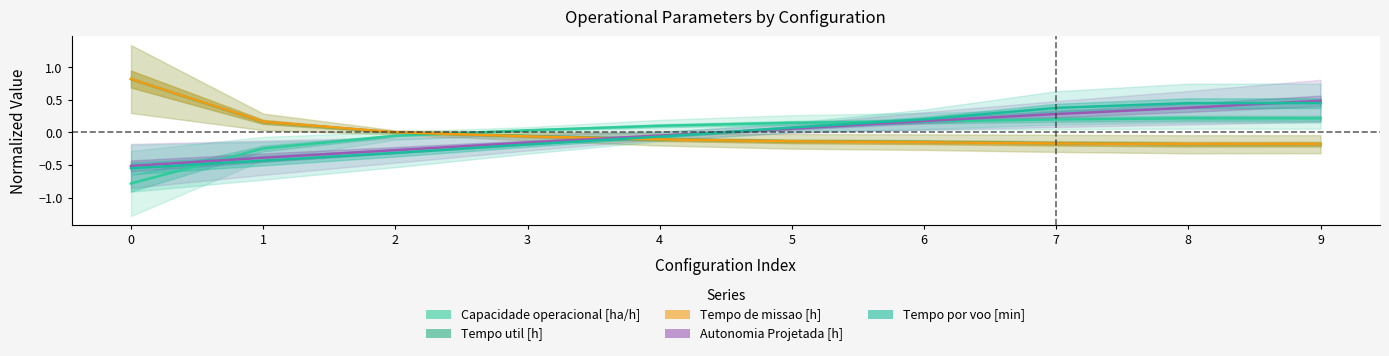

Does the chart display data point markers on the line(s)?

No